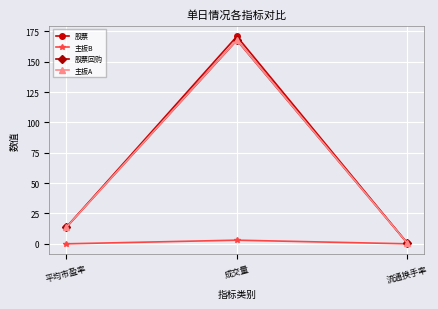

What is the sum of all 主板B values?

3.0